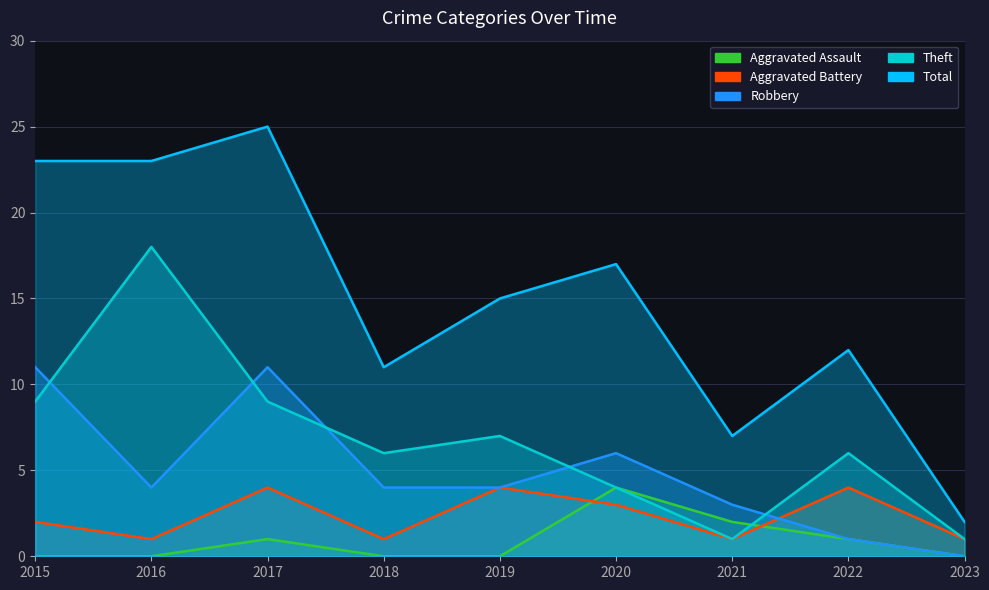

At 2022, list the series in order from smallest to largest.

Aggravated Assault, Robbery, Aggravated Battery, Theft, Total